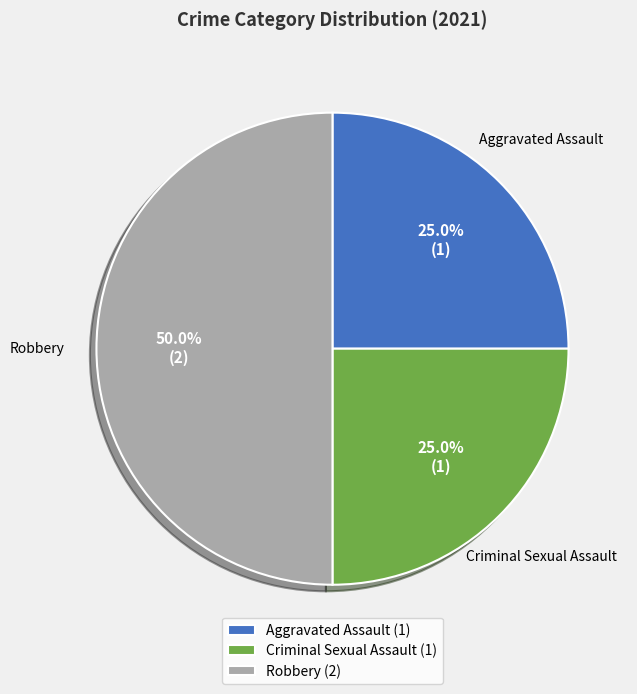

What percentage is NOT represented by Robbery (2)?

50.0%